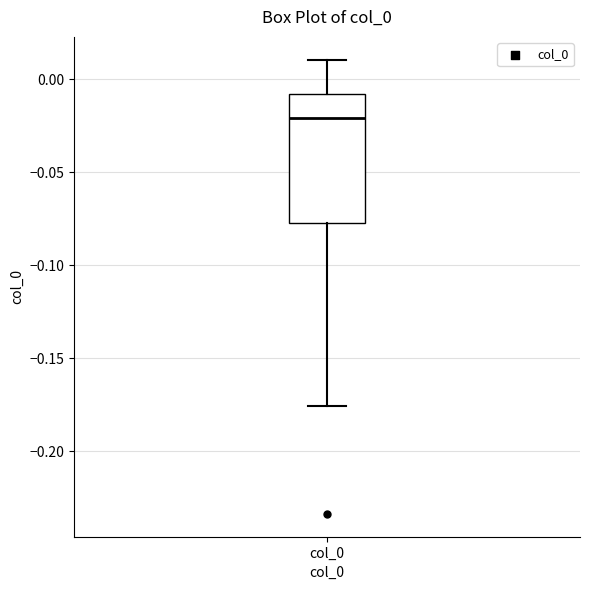

Read this box plot against the y-axis: the position of the median line, the range covered by the box, and the ends of both whiskers. The values are not printed on the chart, so give them approximately, as read against the axis.

median -0.020, box -0.075 to -0.010, whiskers -0.175 to 0.010